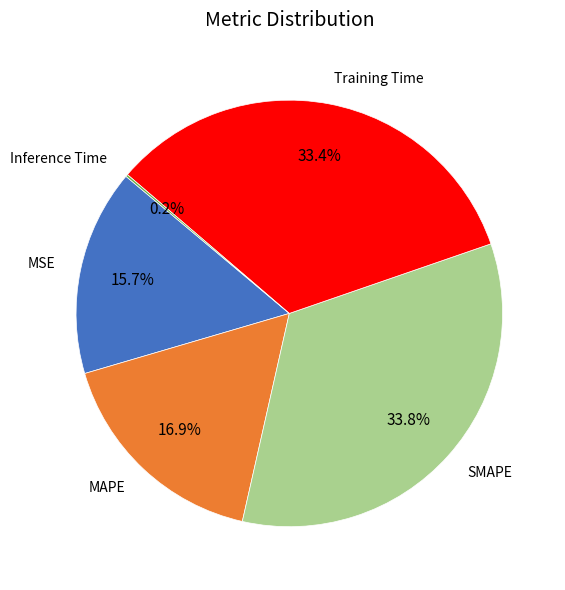

Is there a majority slice in this chart?

No